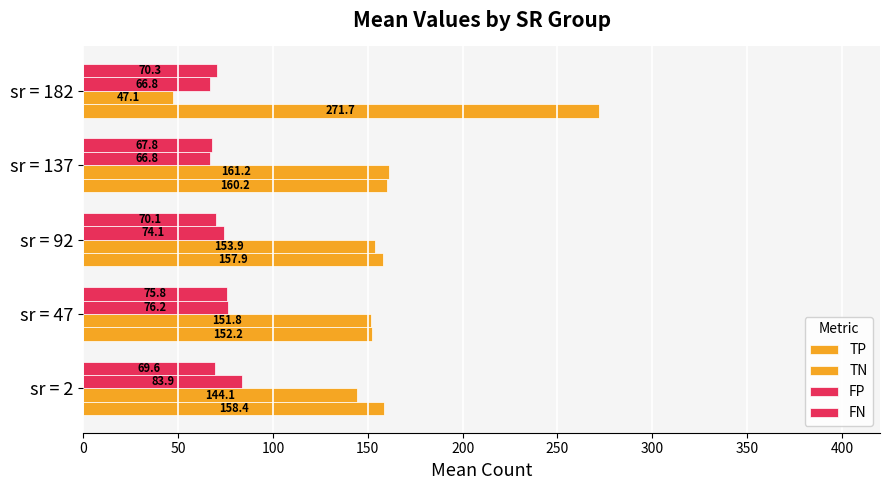

How many data points in FP are less than 74?

2